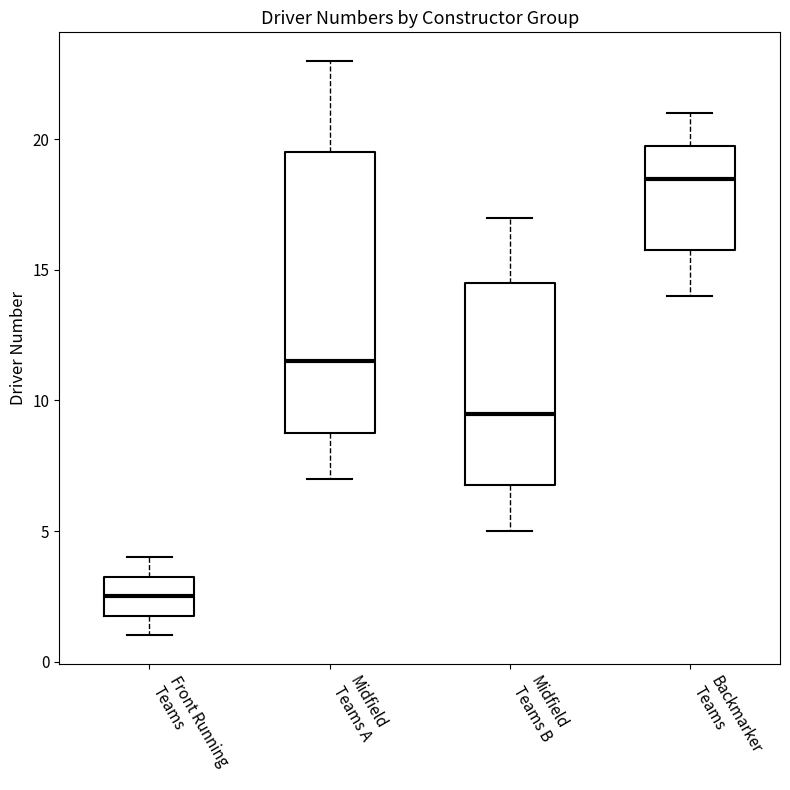

Comparing the boxes themselves (not the whiskers), which one is the tallest?

Midfield Teams A